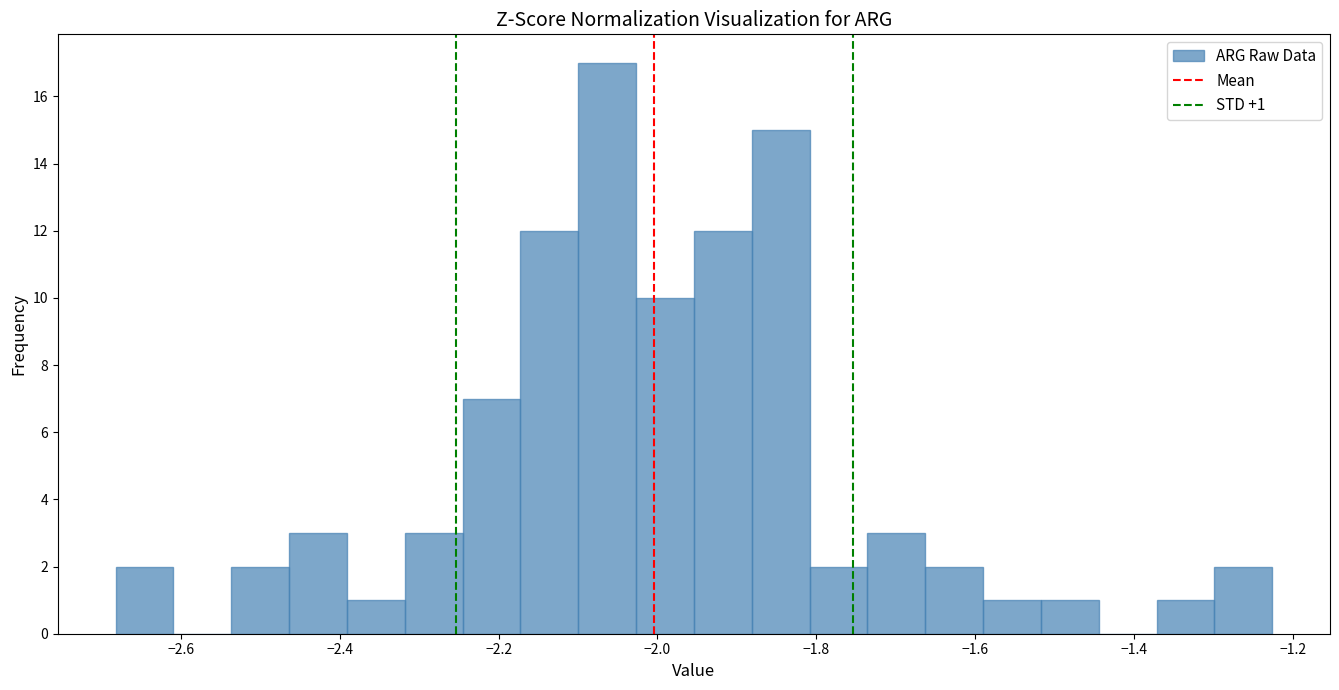

Around what value on the x-axis is the tallest bar? Give the approximate position of its centre, as read against the axis.

-2.06